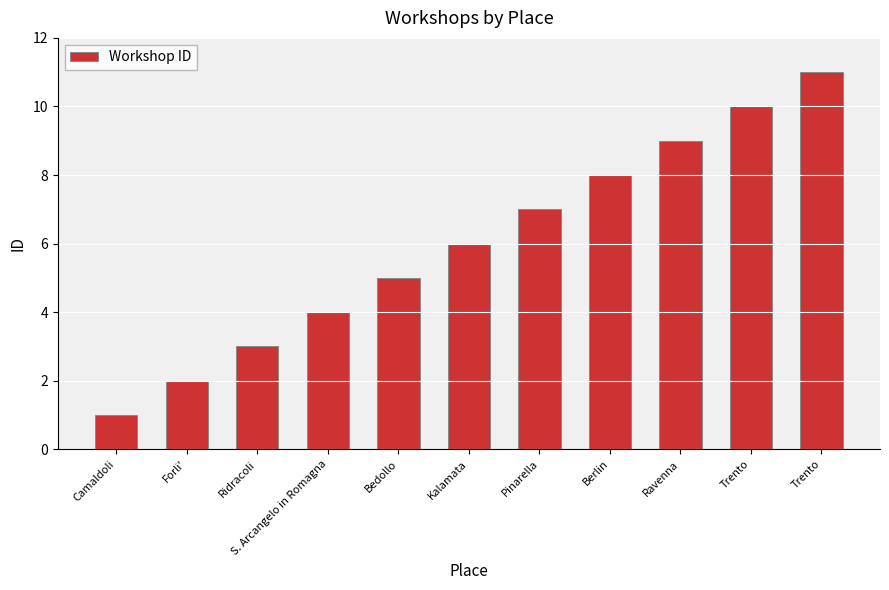

List the labels in order of value, largest first.

Trento, Trento, Ravenna, Berlin, Pinarella, Kalamata, Bedollo, S. Arcangelo in Romagna, Ridracoli, Forli', Camaldoli